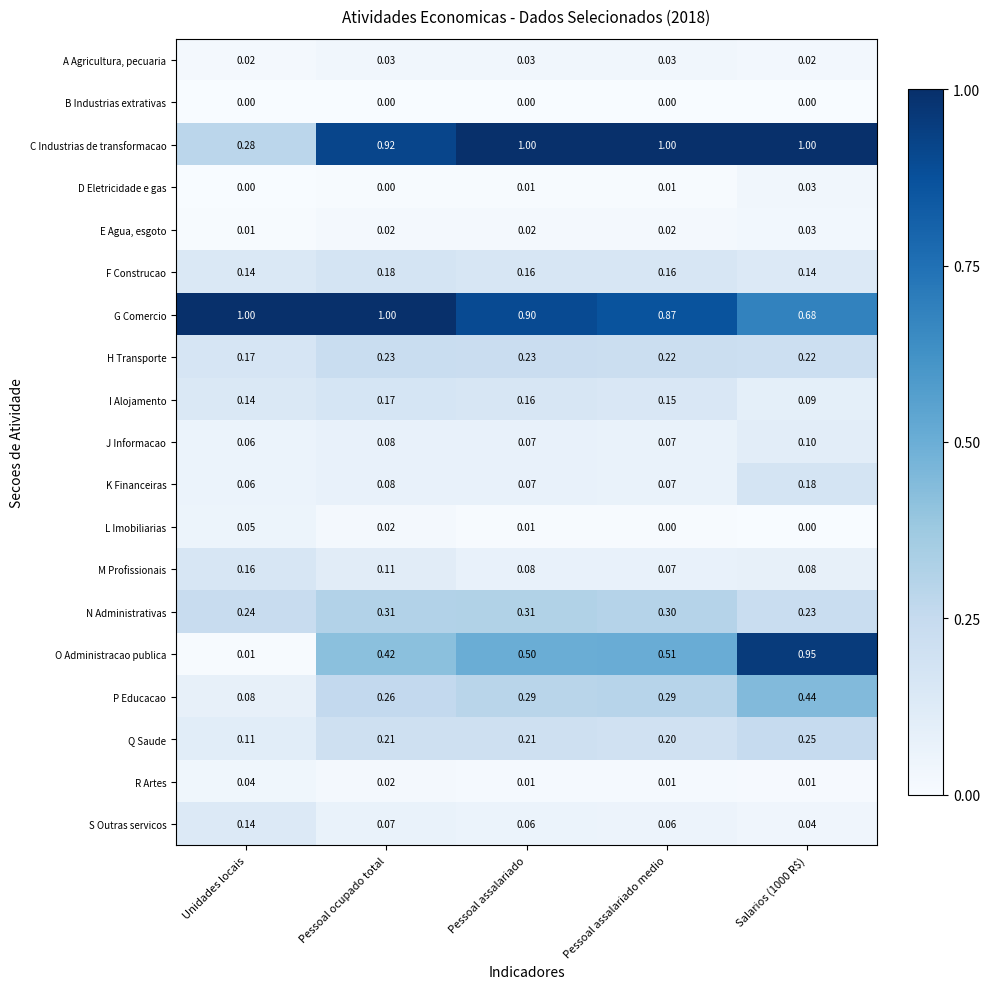

Is the value of O Administracao publica at Salarios (1000 R$) greater than the value of H Transporte at Pessoal ocupado total?

Yes